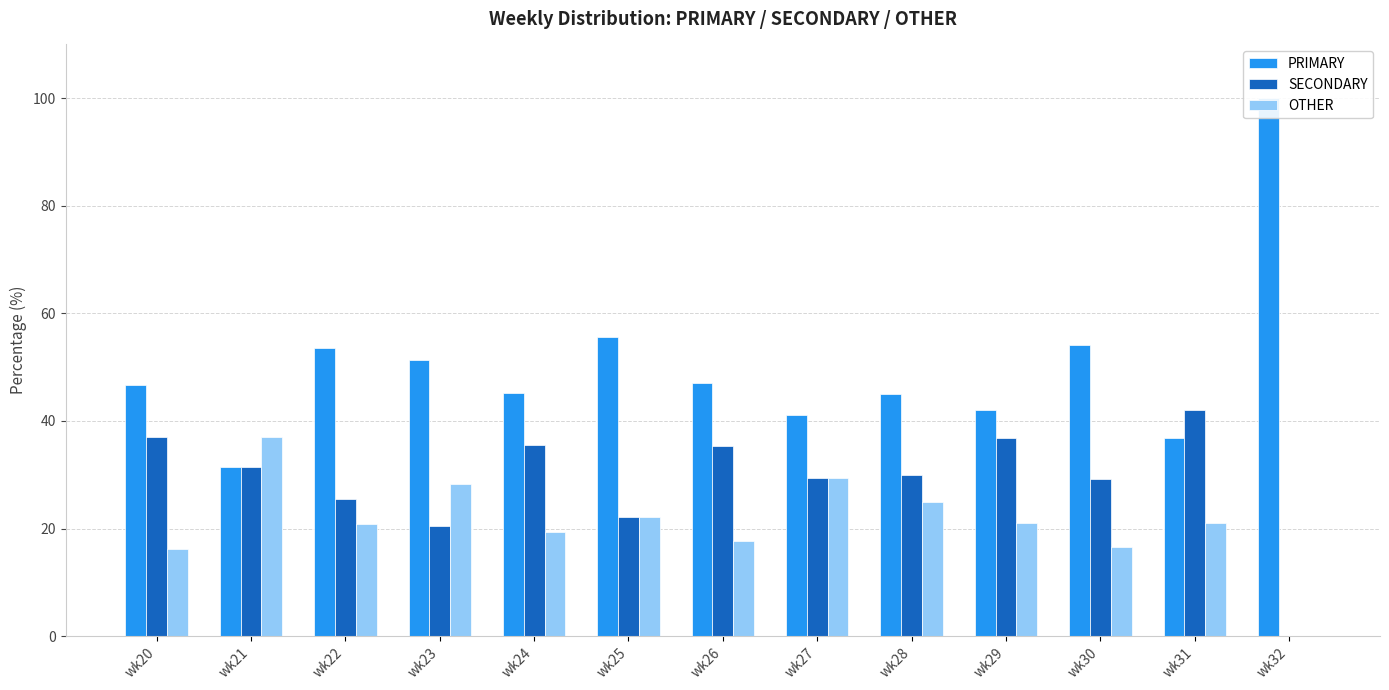

How many values in the PRIMARY series exceed 46?

7